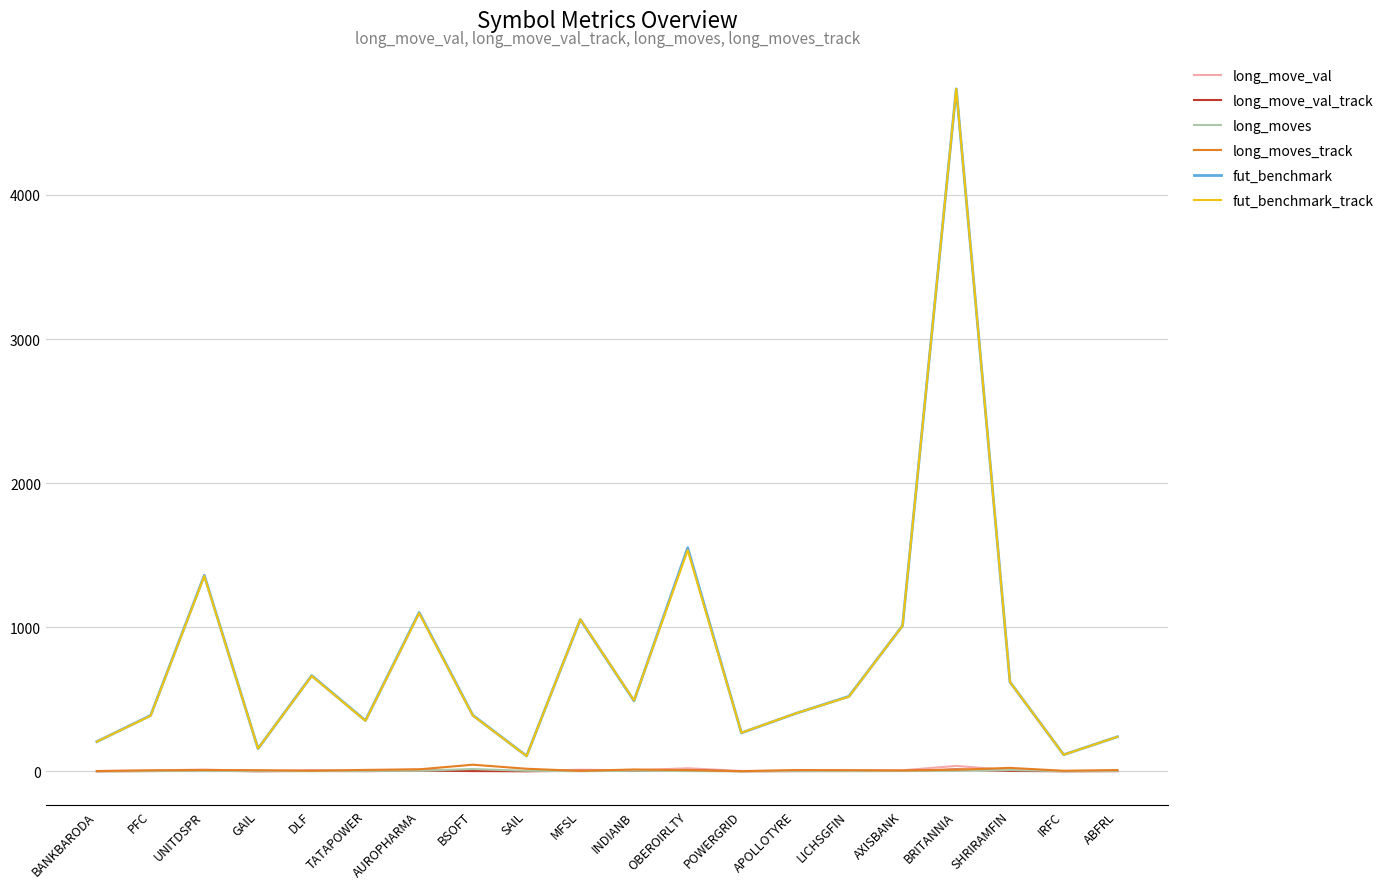

How many intersections are there between long_move_val and long_moves?

6